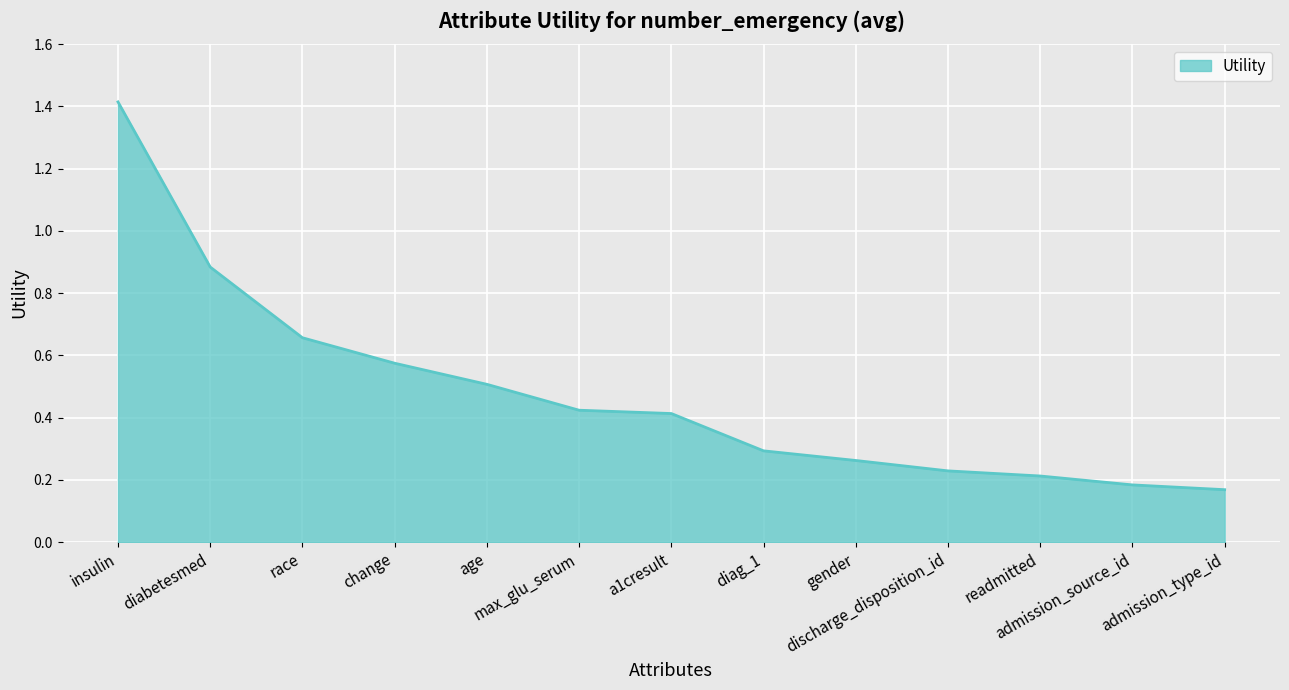

What is the maximum value shown in the chart?

1.4